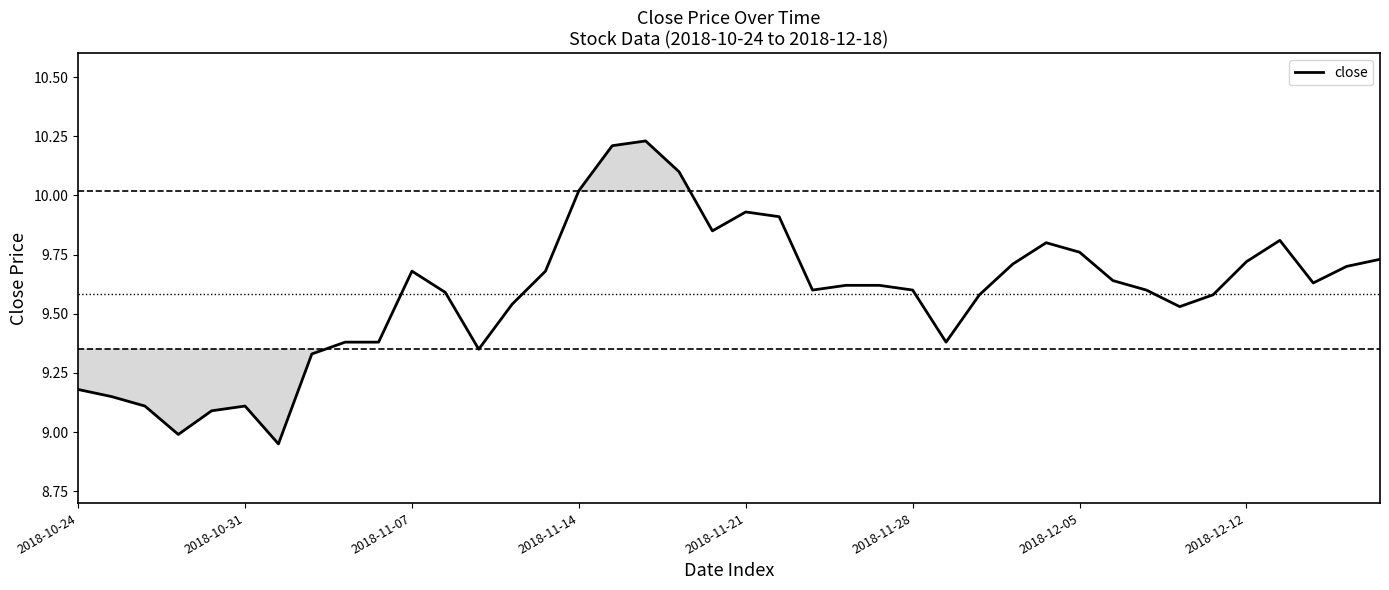

The value at 2018-10-31 is 5.4. True or false?

False